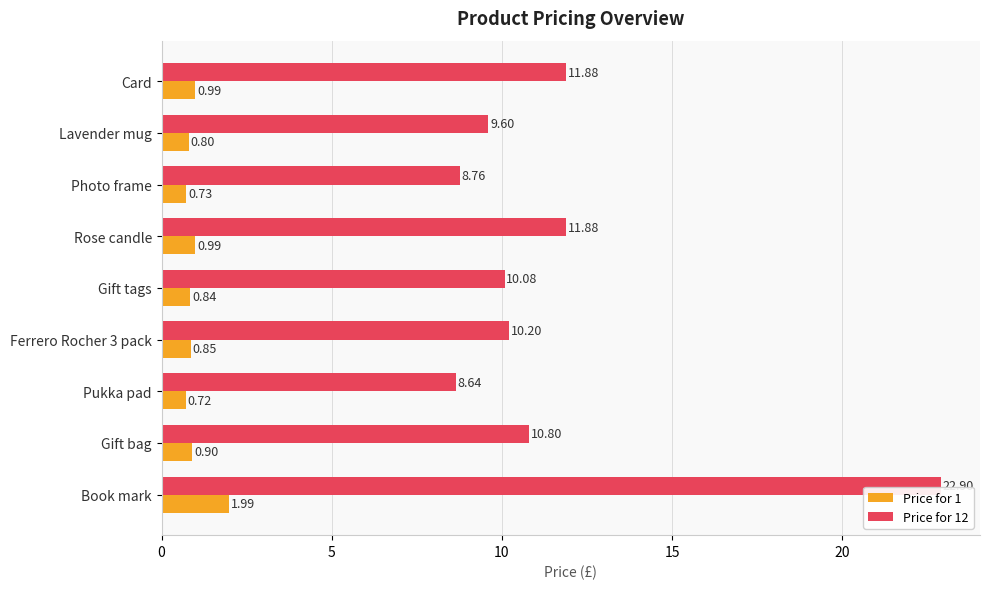

Rank the series by their maximum value, from lowest to highest.

Price for 1, Price for 12